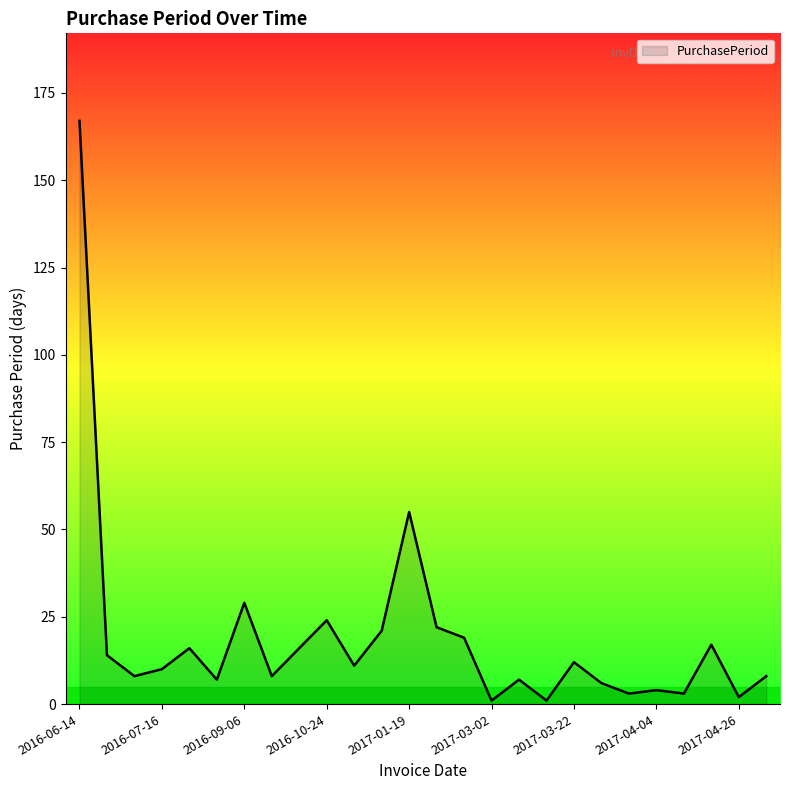

What is the greatest value displayed?

167